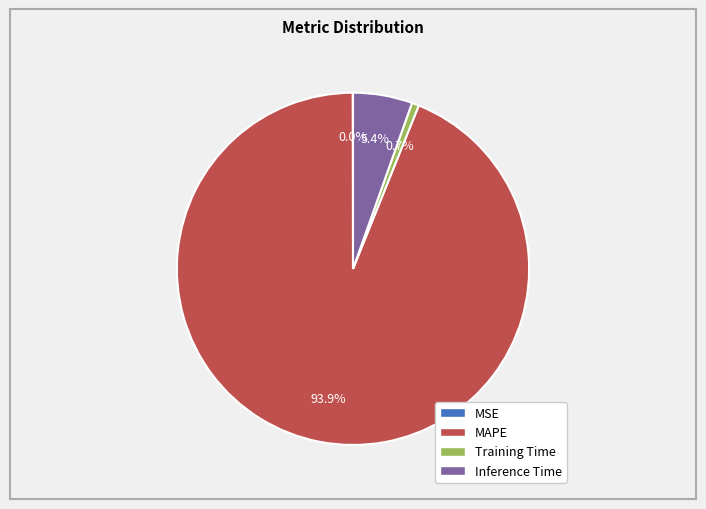

True or false: MAPE accounts for 94% of the total.

True